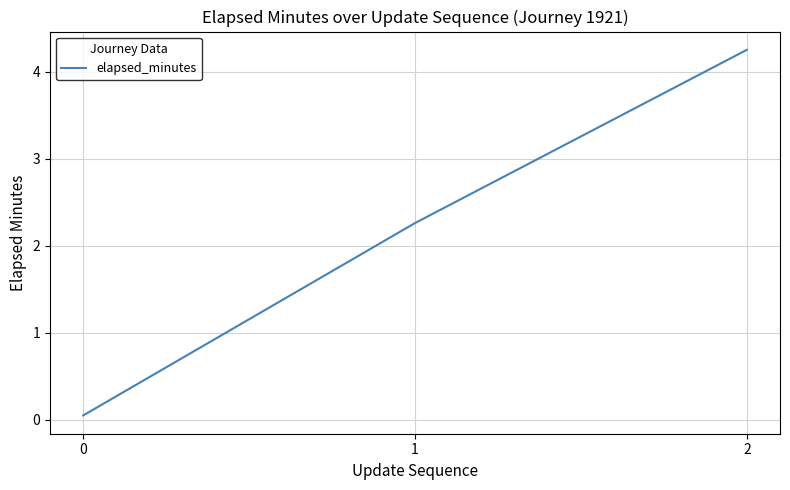

Which has a higher value, 1 or 2?

2